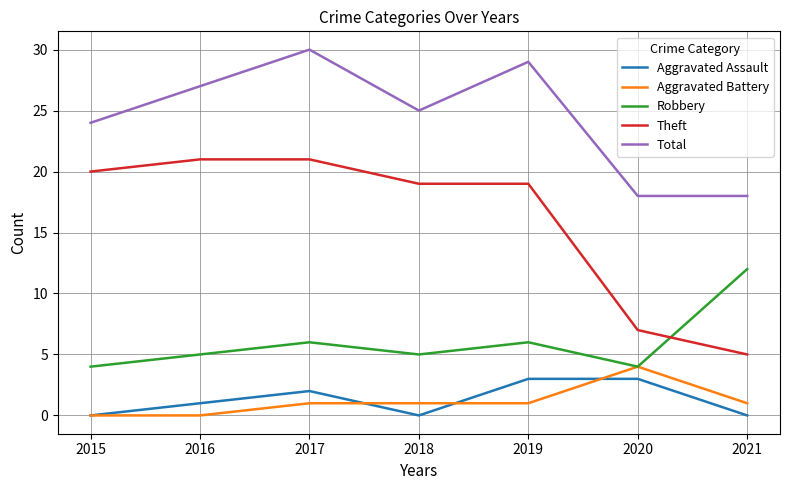

The value of Theft at 2021 is 5. True or false?

True